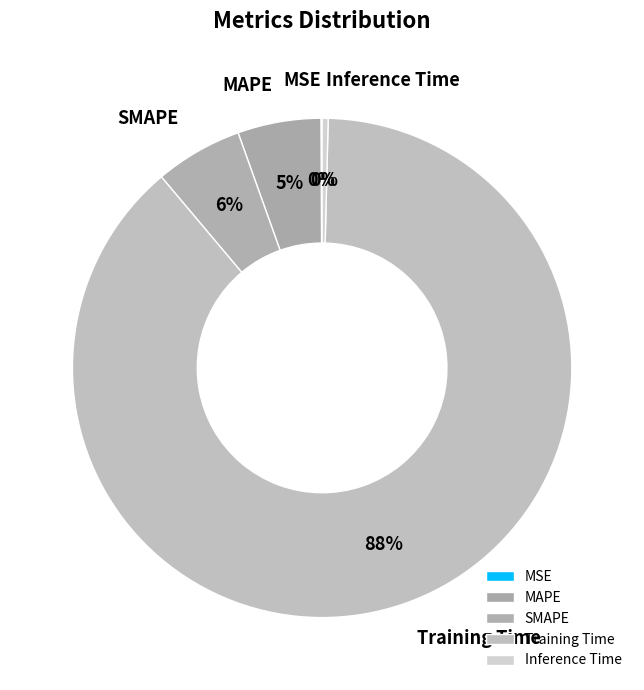

Which slice represents more than half of the pie?

Training Time